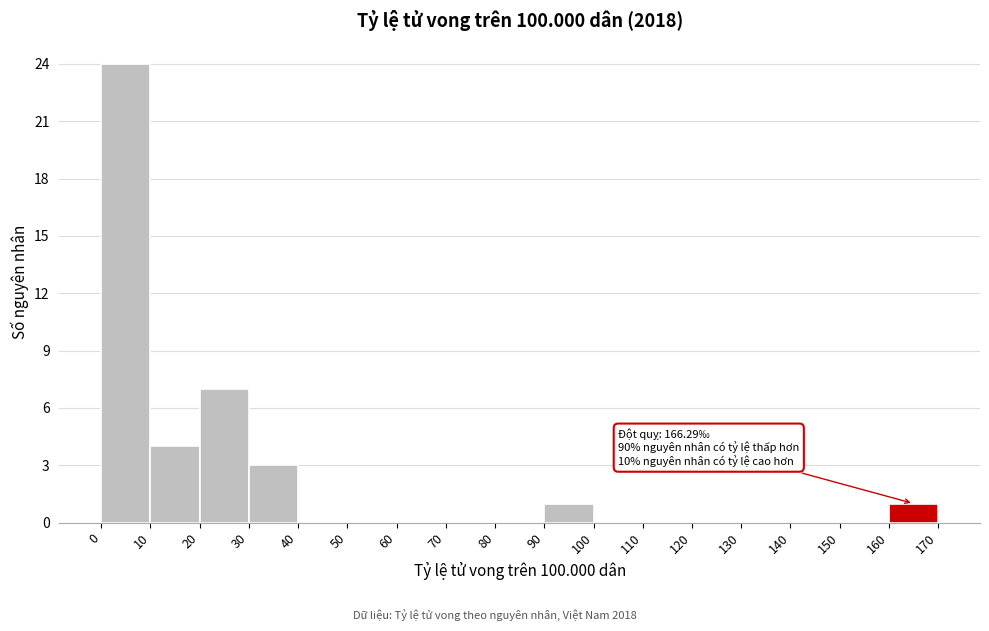

Which range on the x-axis has the tallest bar?

0 to 10